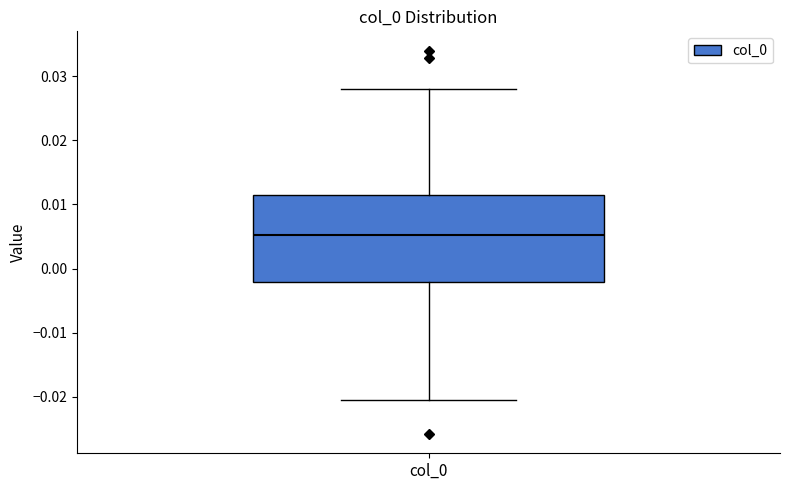

Transcribe this box plot: give where the median line is, the range the box spans, and where the two whiskers end, as read against the y-axis. The values are not printed on the chart, so give them approximately, as read against the axis.

median 0.005, box -0.002 to 0.012, whiskers -0.020 to 0.028